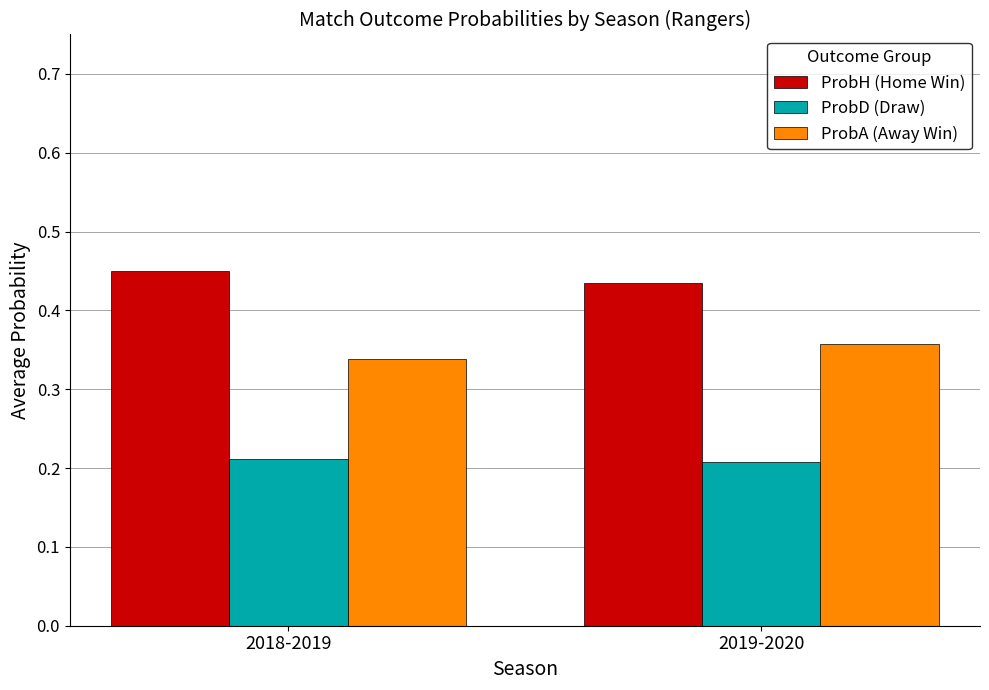

The ProbD (Draw) series shows 0.3 at 2018-2019. True or false?

False